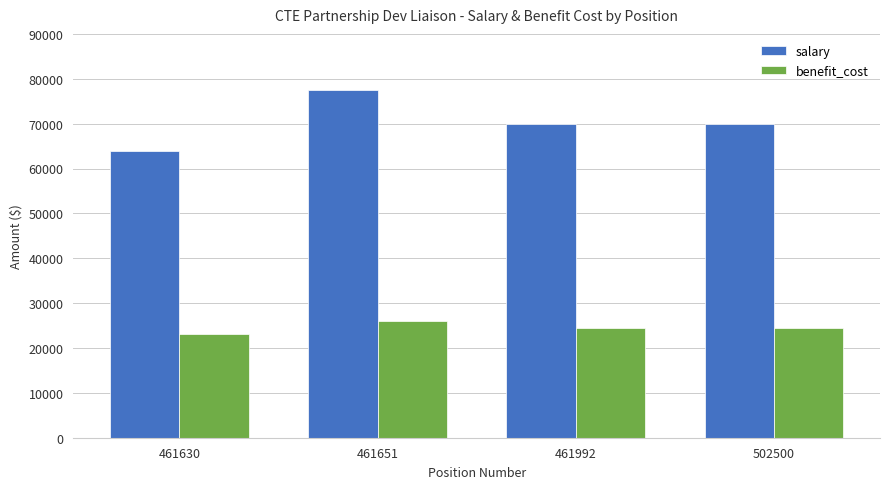

Read the benefit_cost value at 461651.

25943